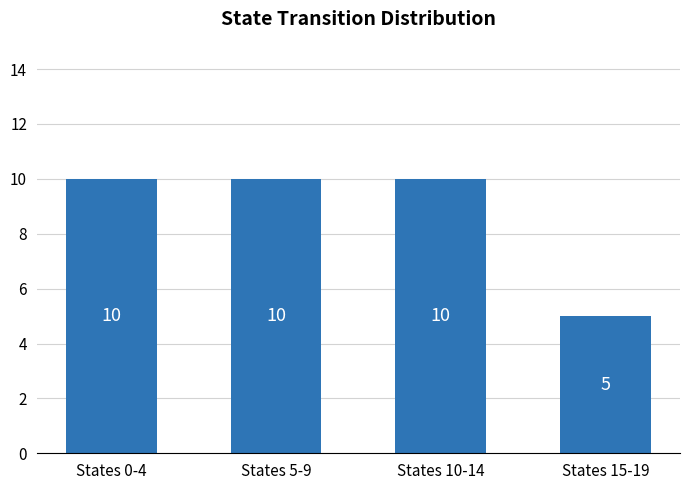

What is the greatest value displayed?

10